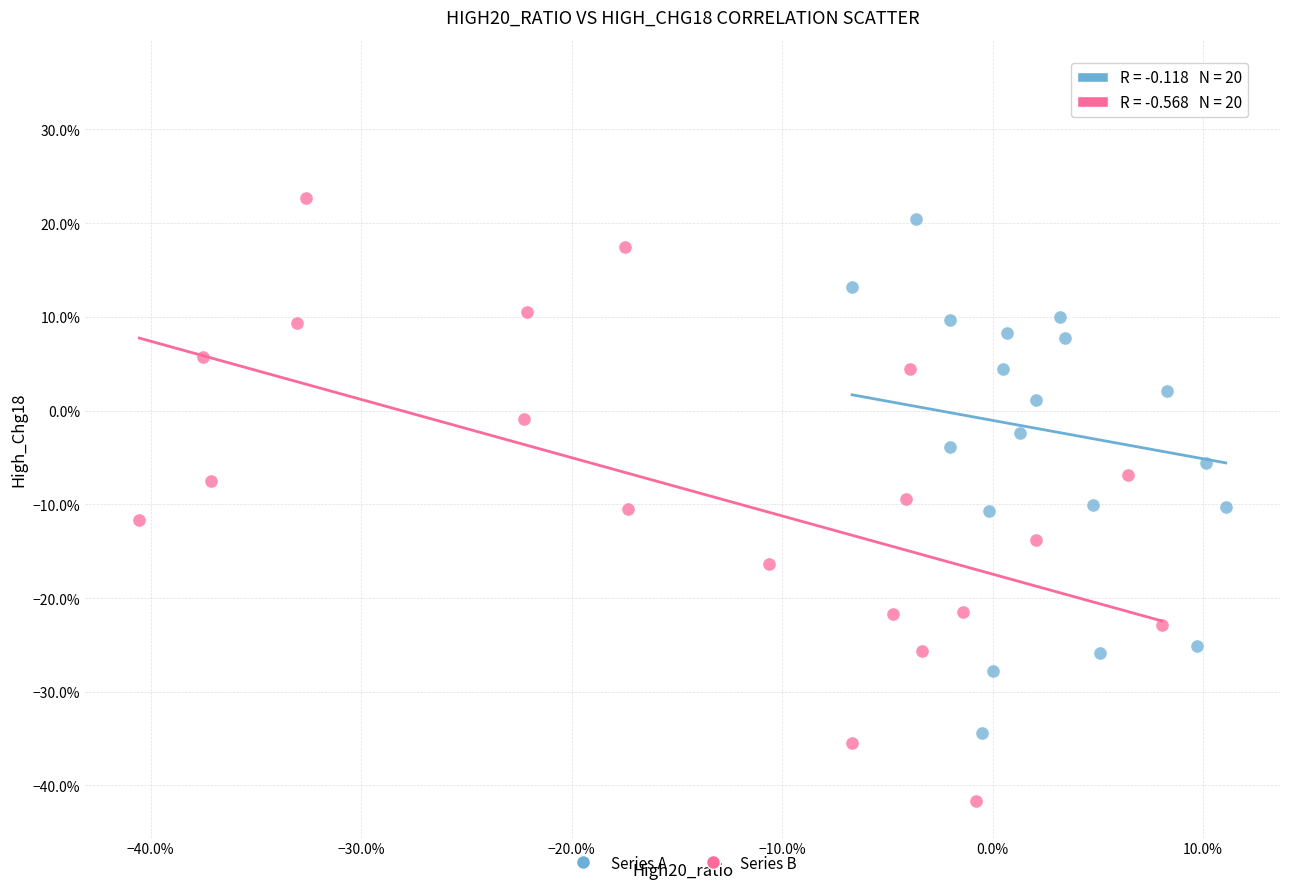

Which series has the largest Y range (max minus min)?

Series A